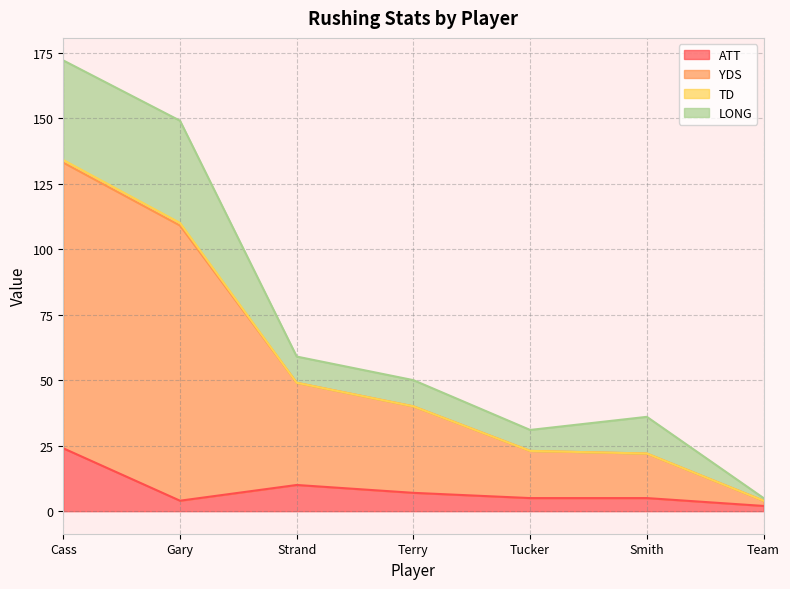

What is the maximum value shown in the chart?

172